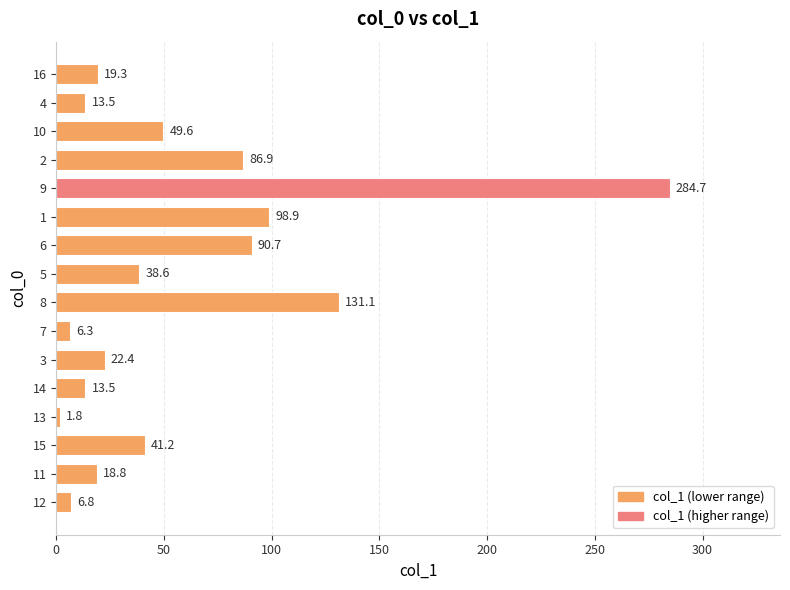

Which has a higher value, 11 or 8?

8